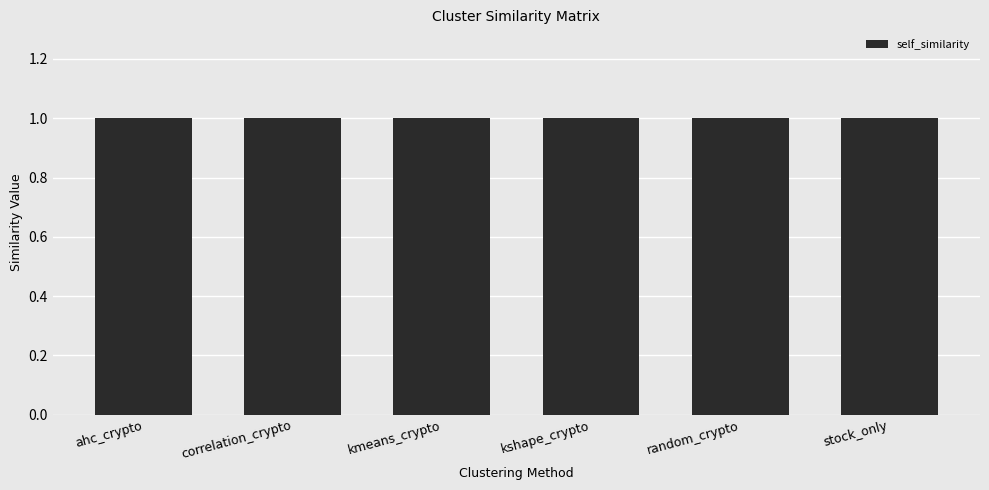

Are the bars horizontal?

No